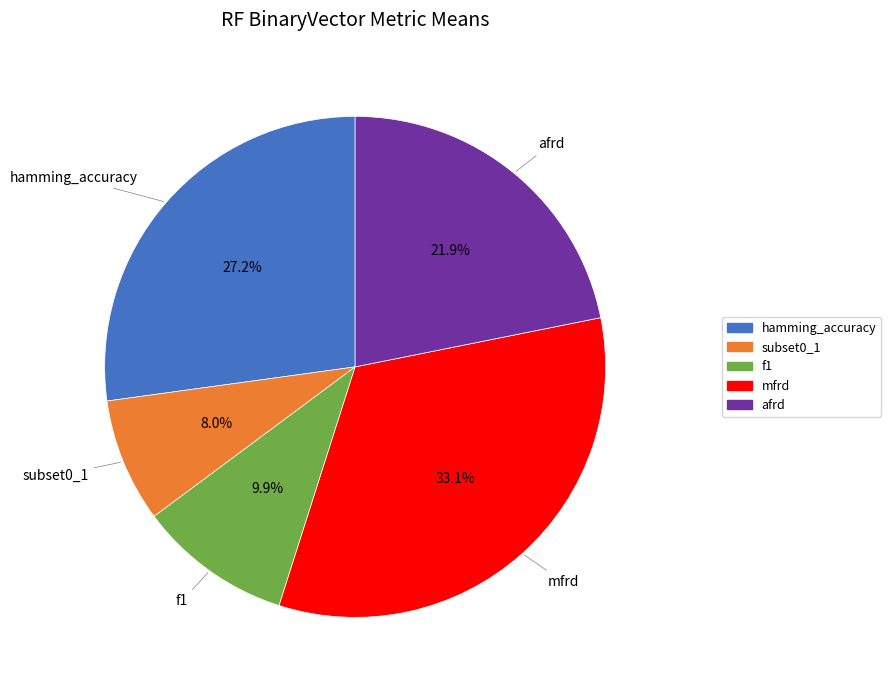

True or false: subset0_1 accounts for 1% of the total.

False